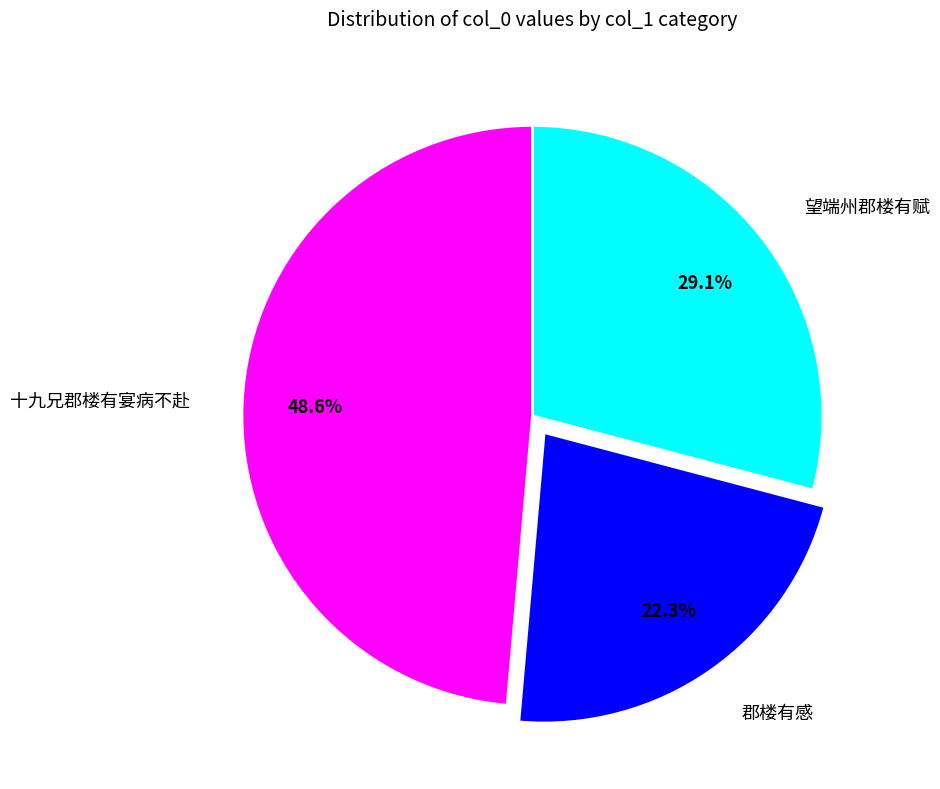

To the nearest percent, what is the average slice percentage?

33%